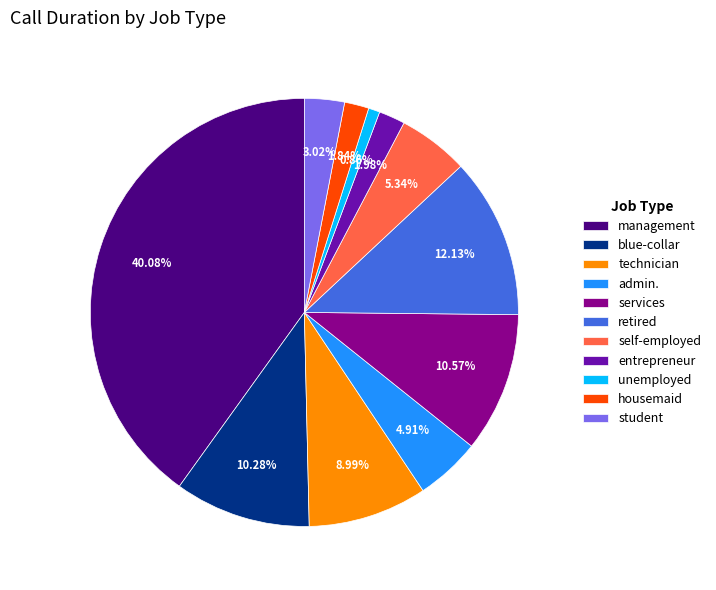

Is housemaid the majority of the pie?

No